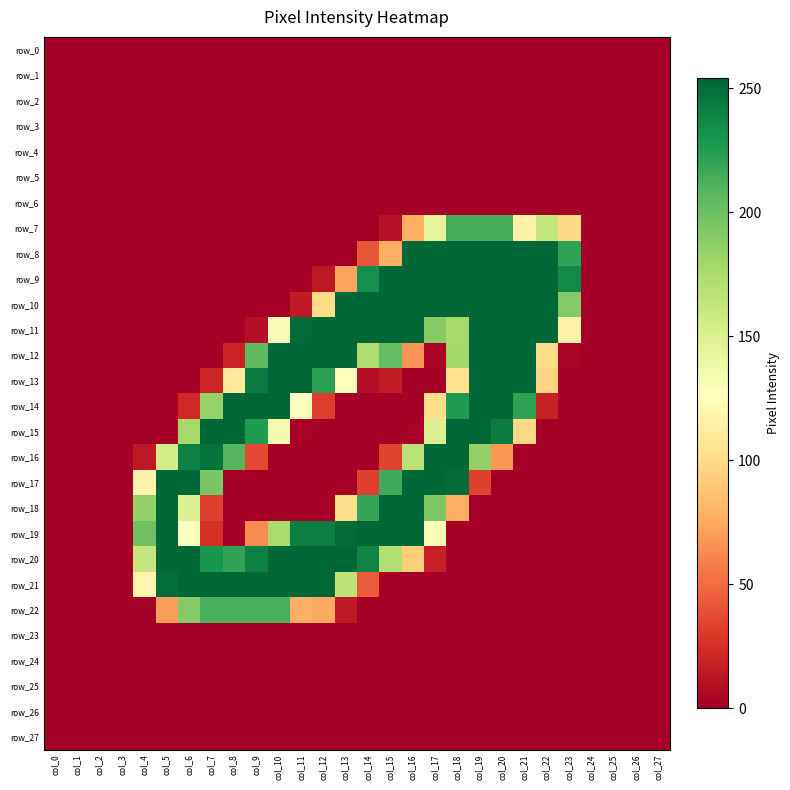

Which series has the largest range (max minus min)?

row_8